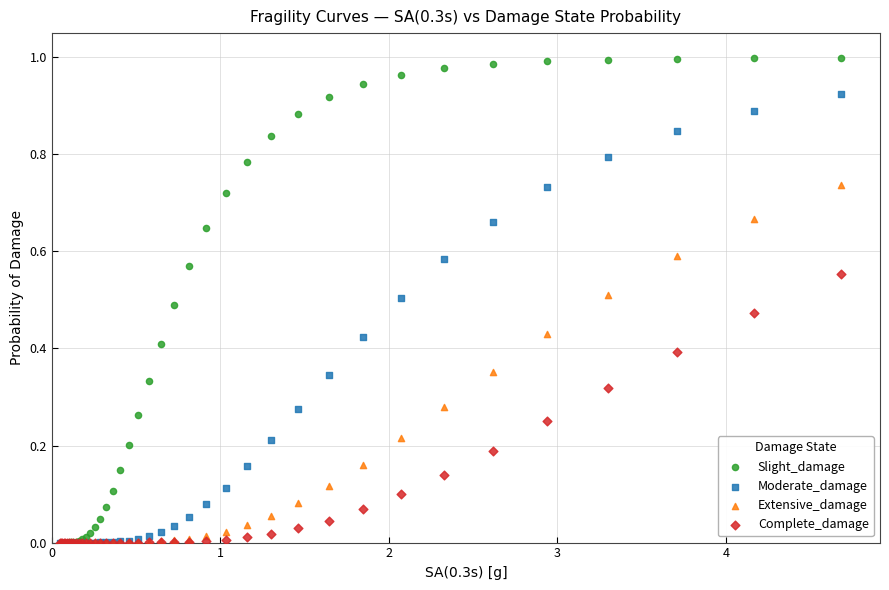

What are all the series names shown in the legend?

Slight_damage, Moderate_damage, Extensive_damage, Complete_damage